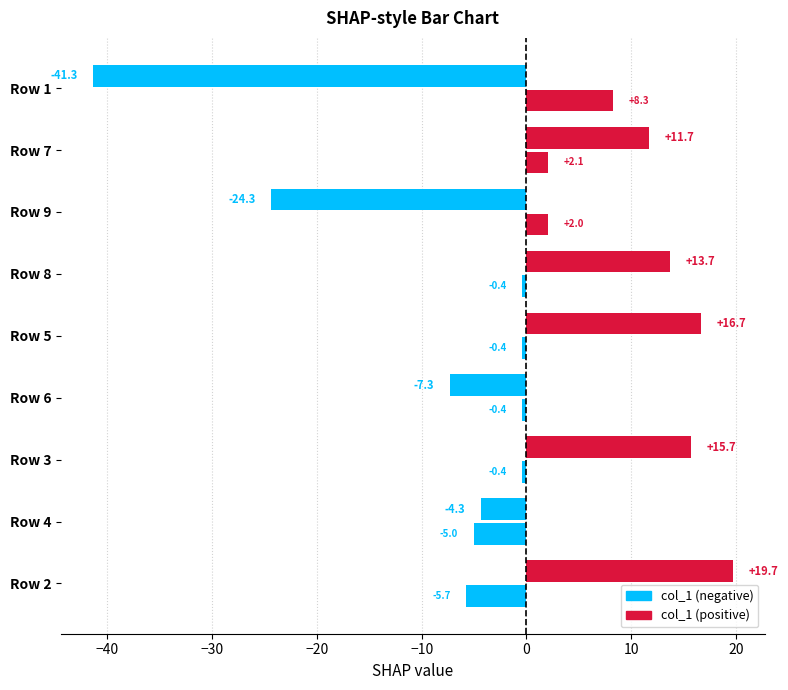

Count the number of categories in the chart.

9